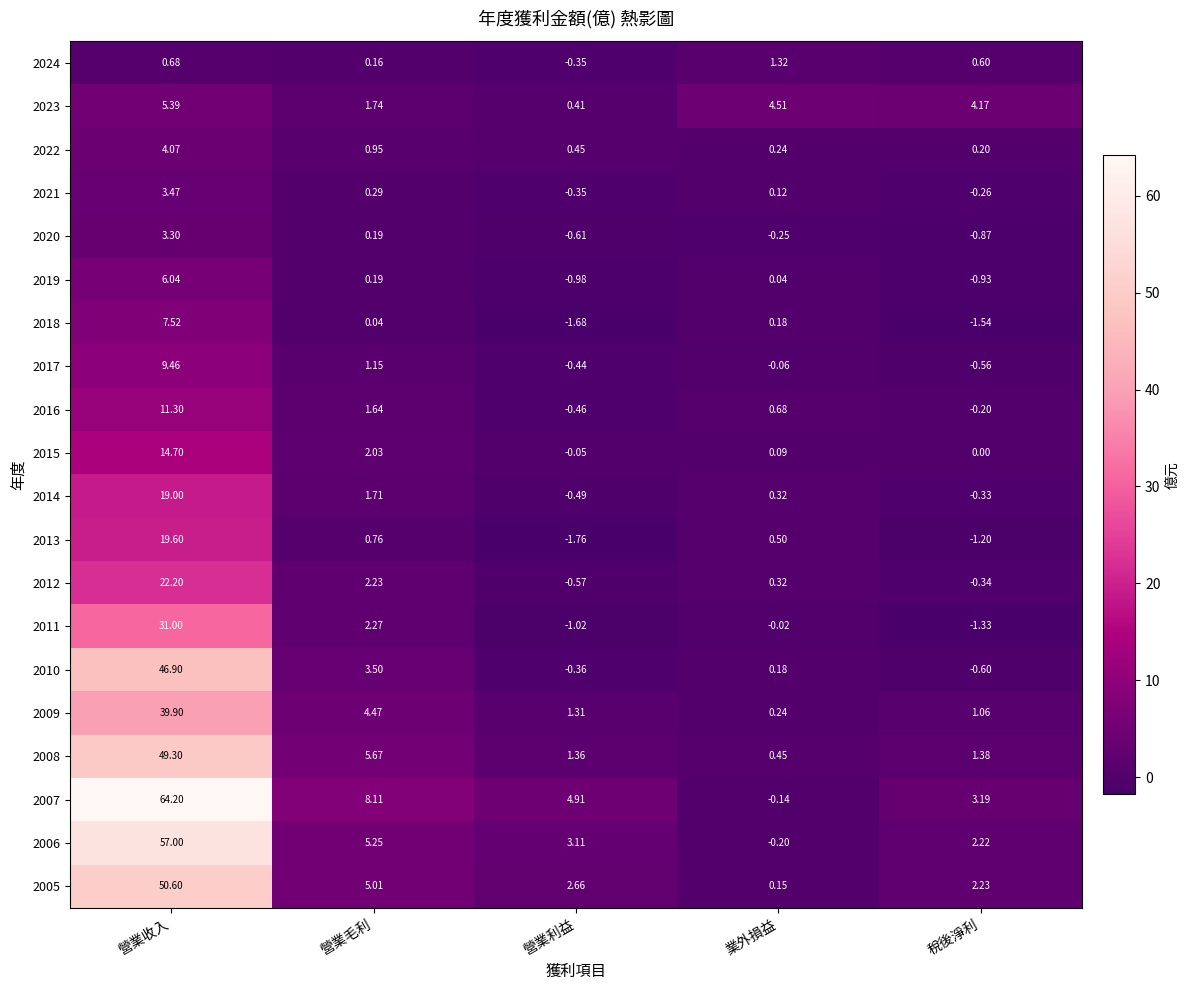

Where does the 2010 series first go above 0?

營業收入